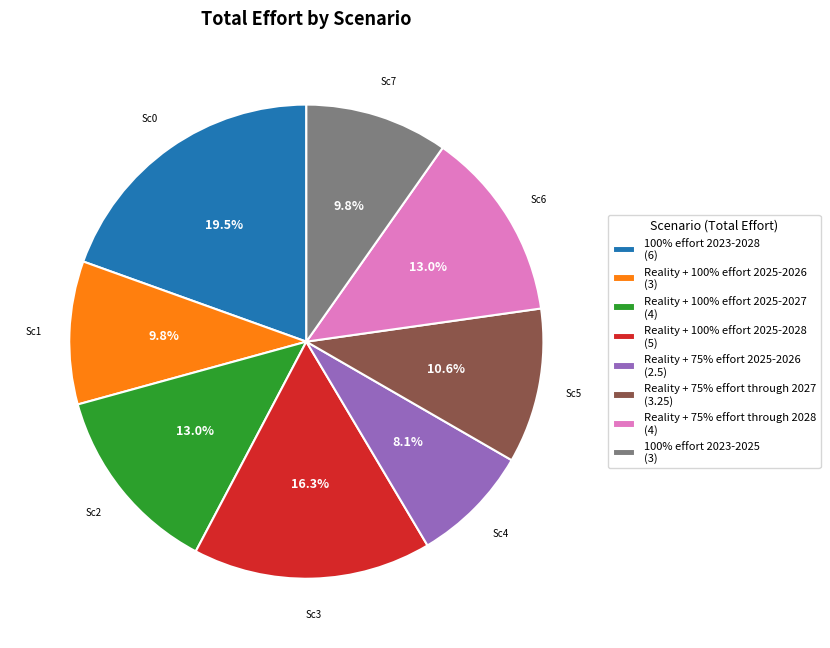

To the nearest percent, what is the difference between the Reality + 100% effort 2025-2026 and Reality + 75% effort through 2028 slice percentages?

3%